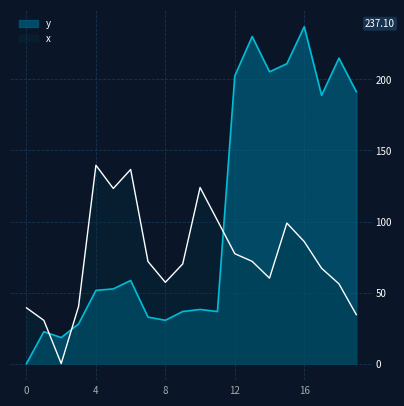

Rank the series at 11 from highest to lowest value.

x, y